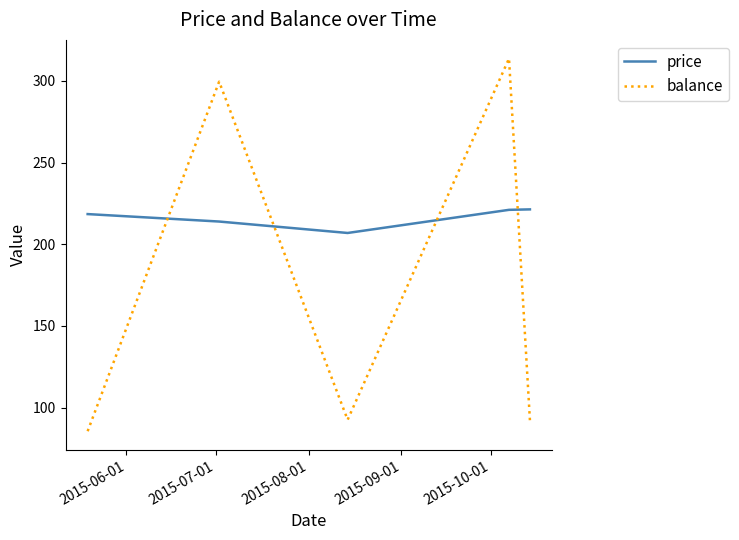

Which series has the largest total across all categories?

price